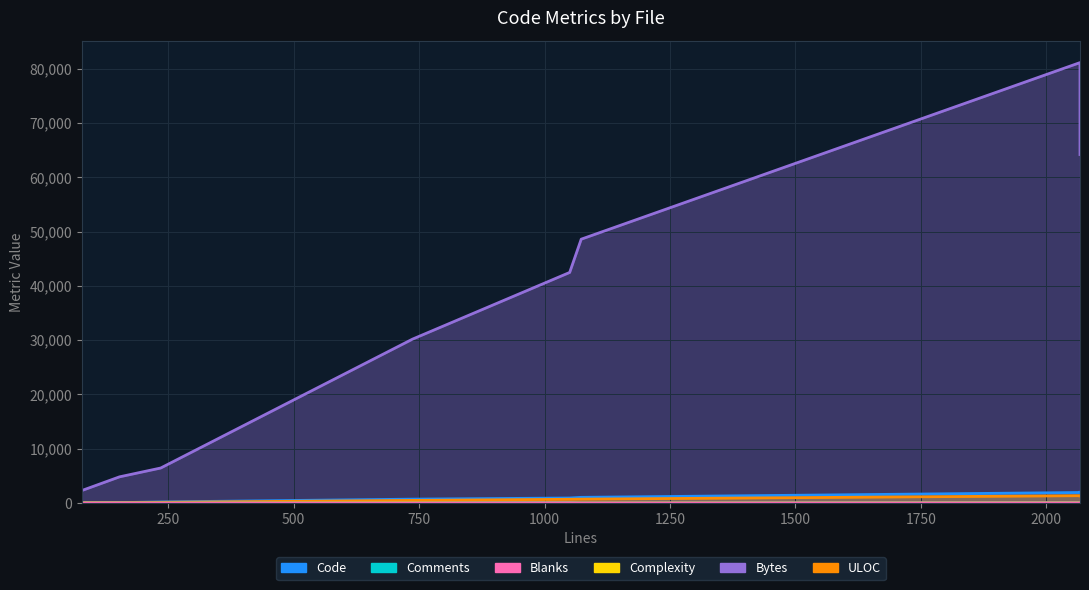

What is the highest value of the Blanks series?

42